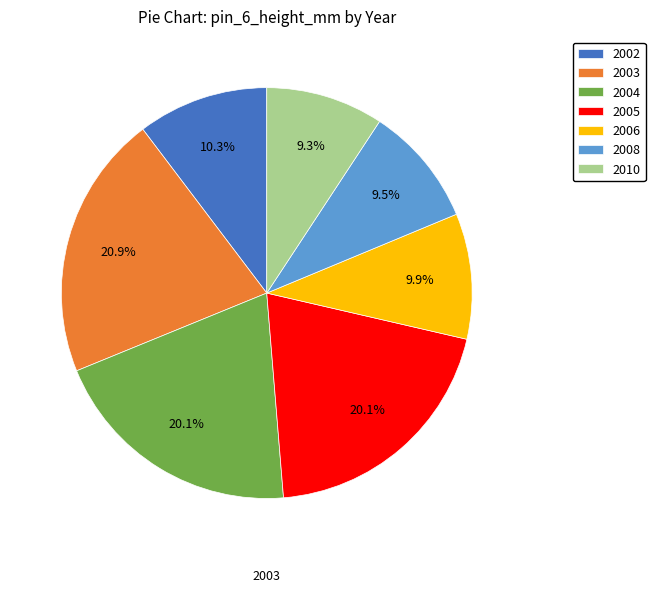

Is there a majority slice in this chart?

No